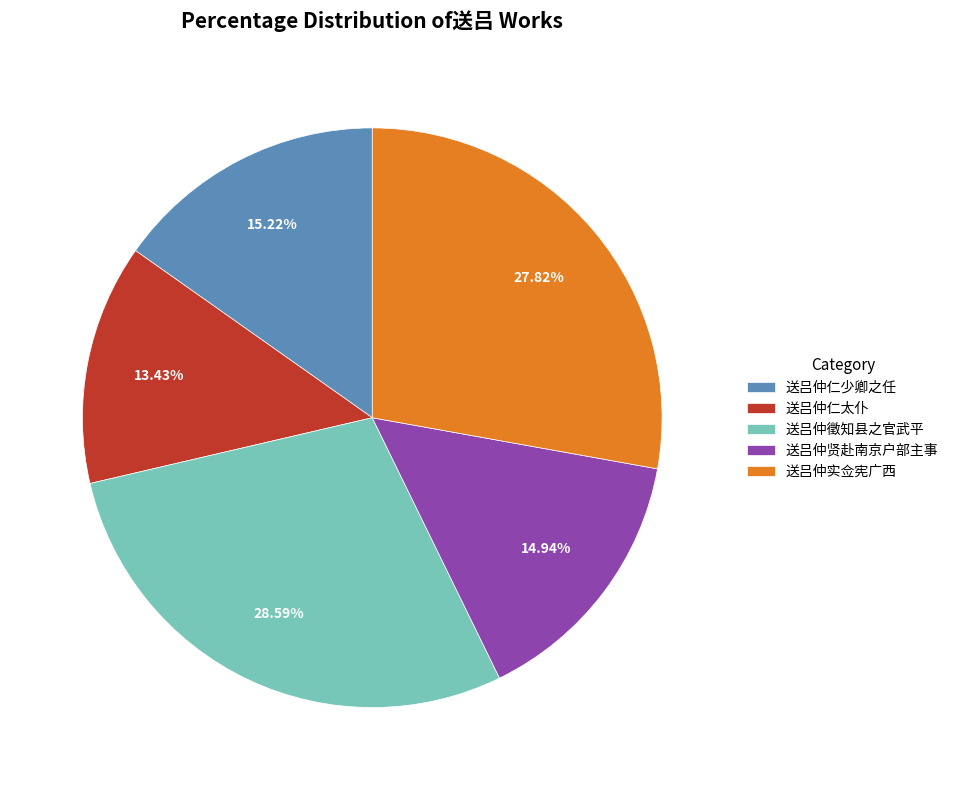

Count the number of slices in the pie.

5